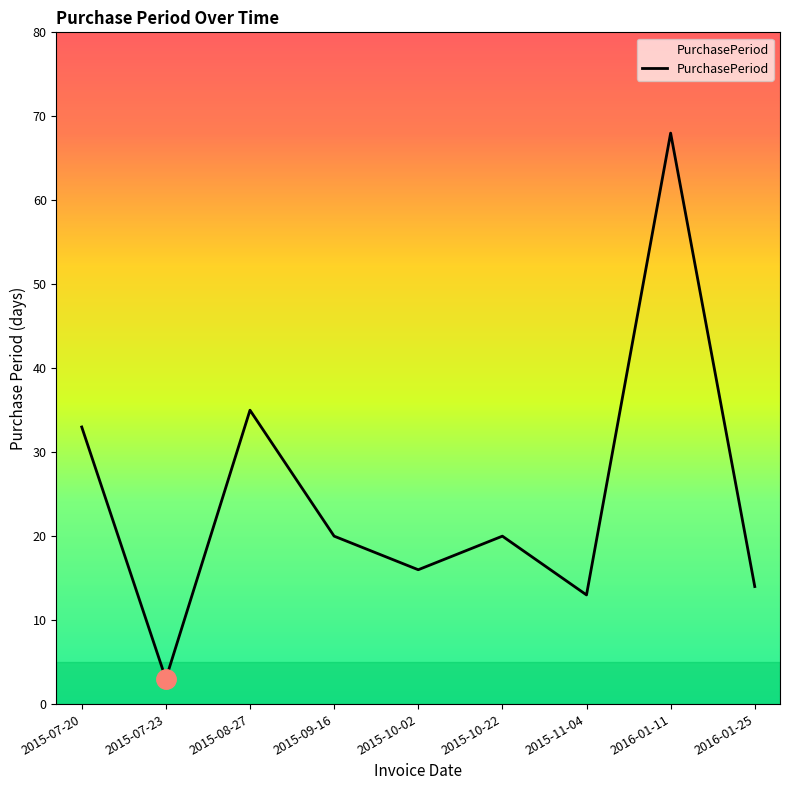

What is the difference between the maximum and minimum values?

65